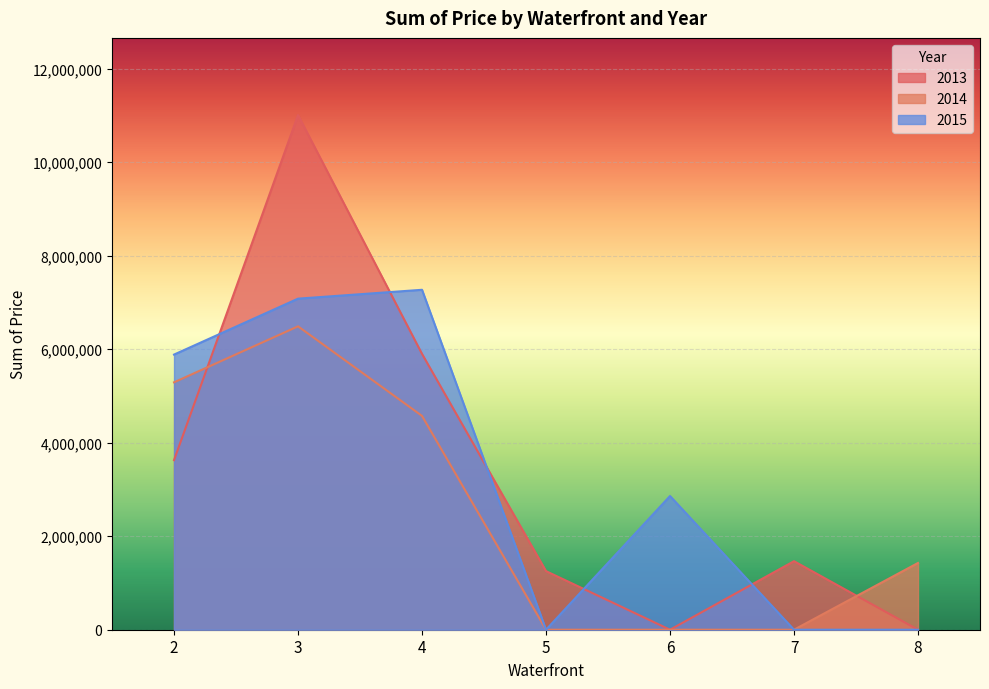

Is the value of 2013 at 4 greater than the value of 2015 at 3?

No